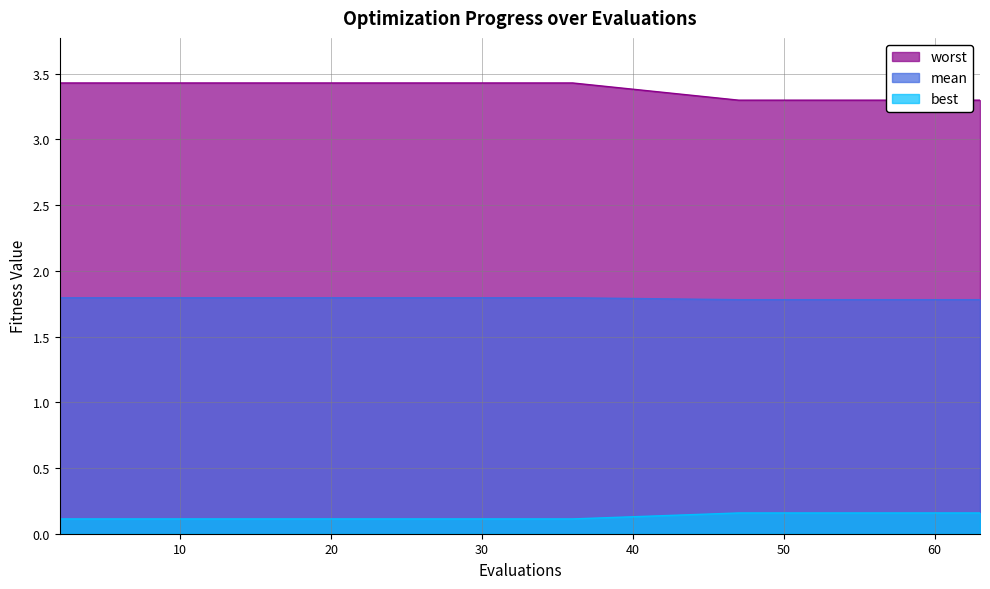

True or false: mean and best cross at least once.

False